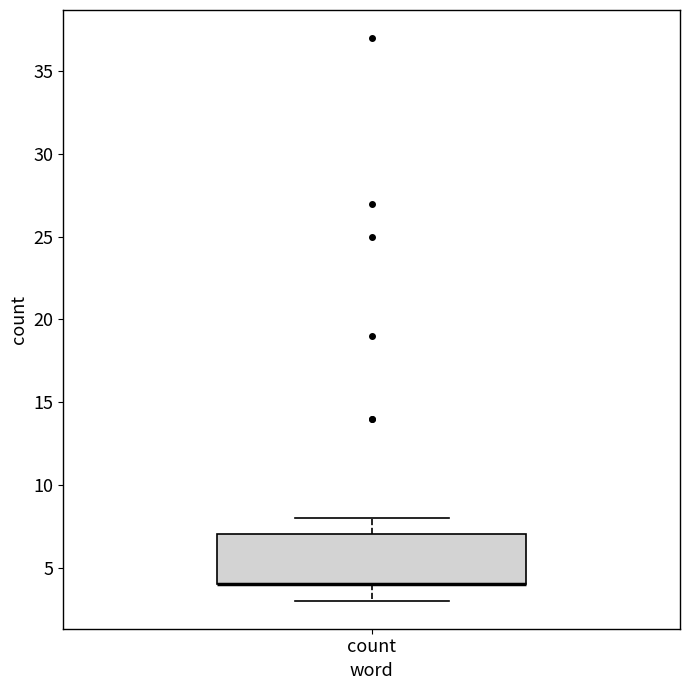

Transcribe this box plot: give where the median line is, the range the box spans, and where the two whiskers end, as read against the y-axis. The values are not printed on the chart, so give them approximately, as read against the axis.

median 4 (drawn on the box's lower edge), box 4 to 7, whiskers 3 to 8